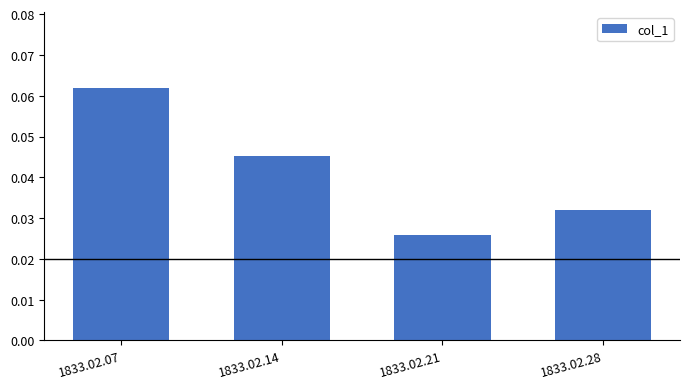

List the labels in order of value, largest first.

1833.02.07, 1833.02.14, 1833.02.28, 1833.02.21